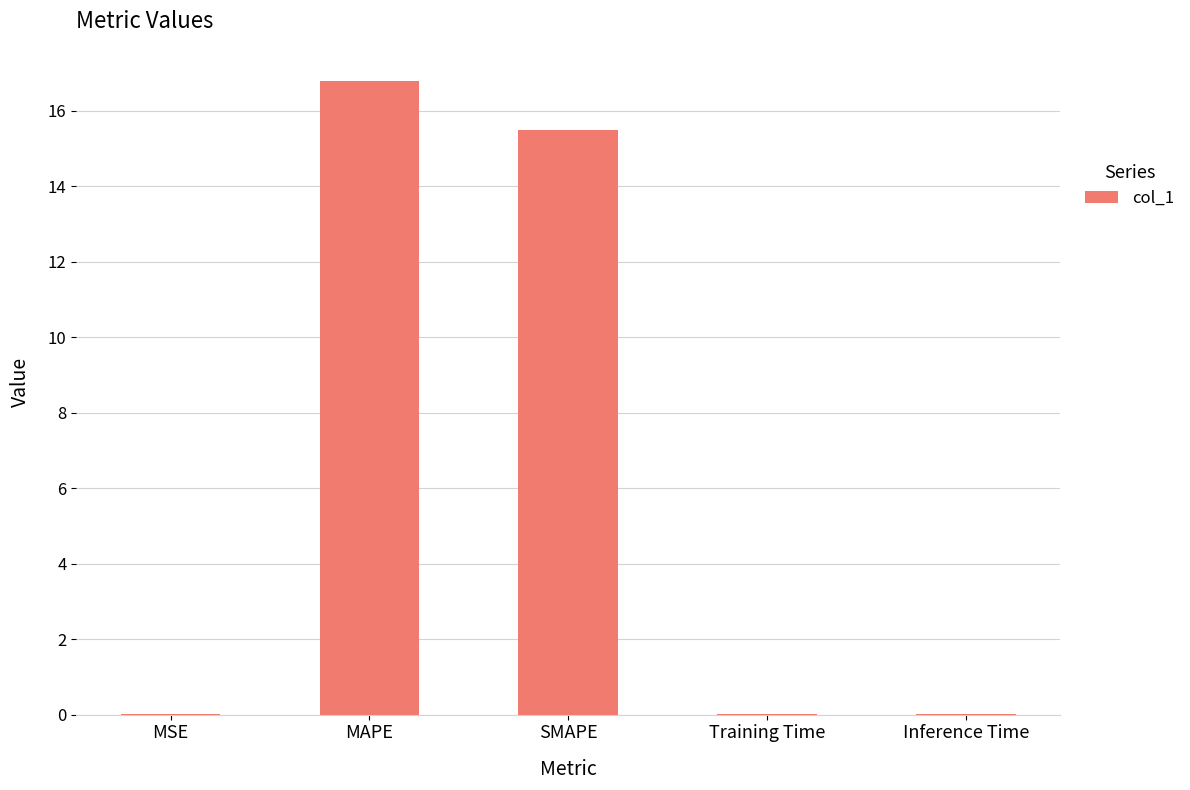

What is the approximate value at MAPE?

16.8